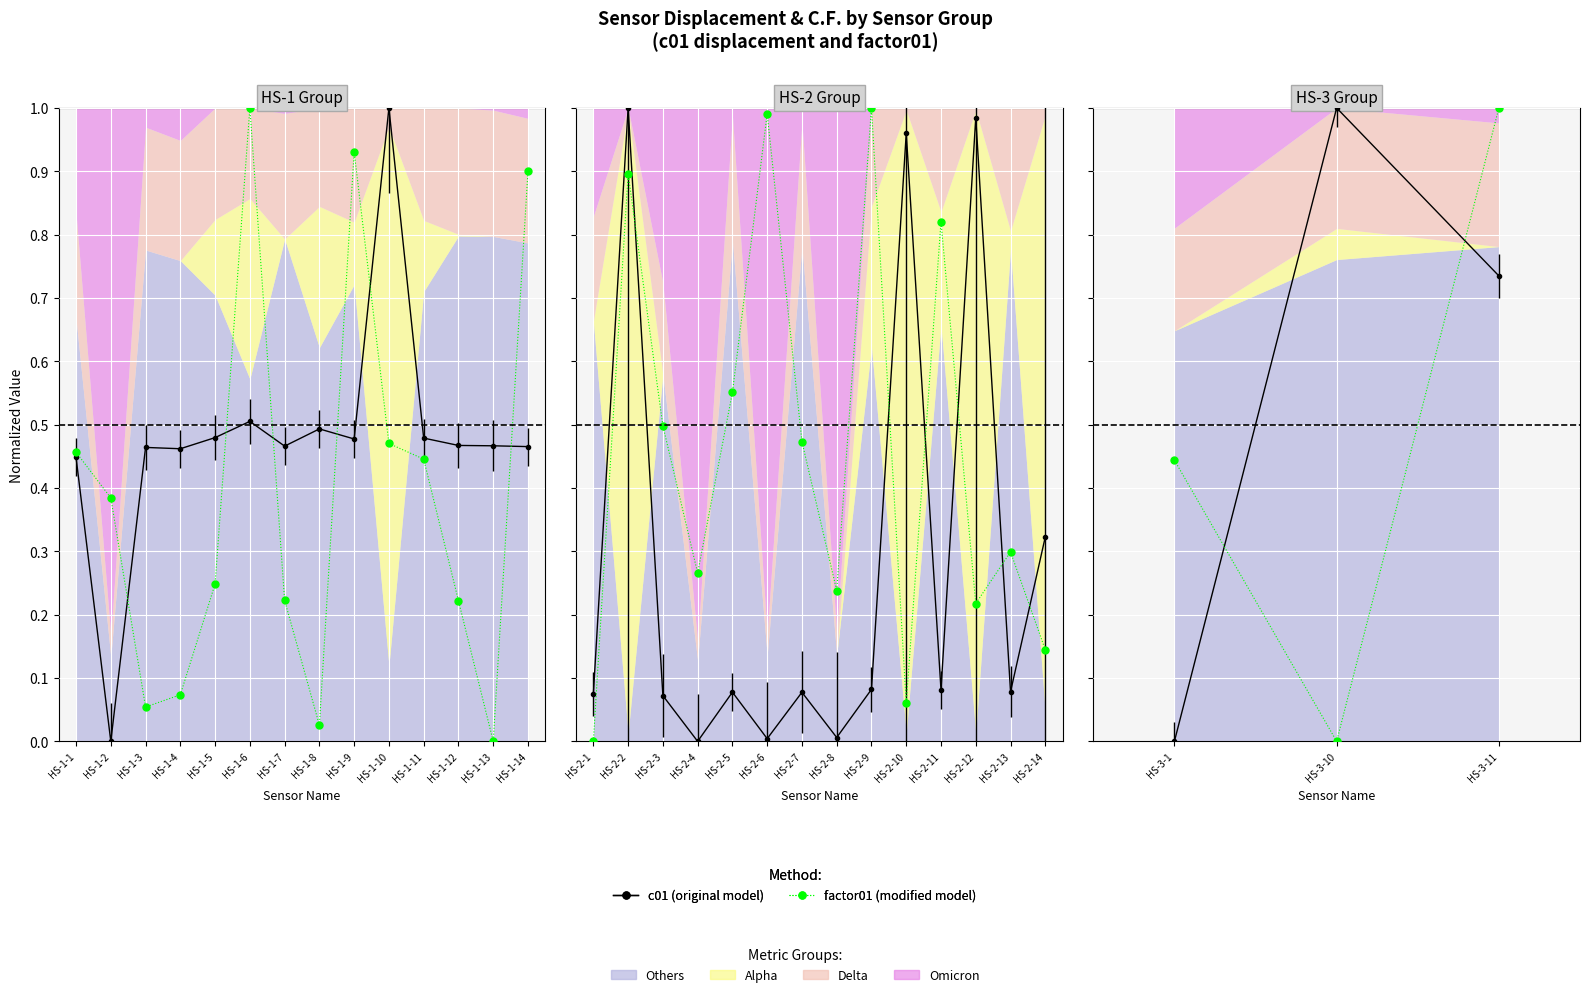

Where do c01 (original) and factor01 (modified) first cross each other?

HS-1-2 and HS-1-3